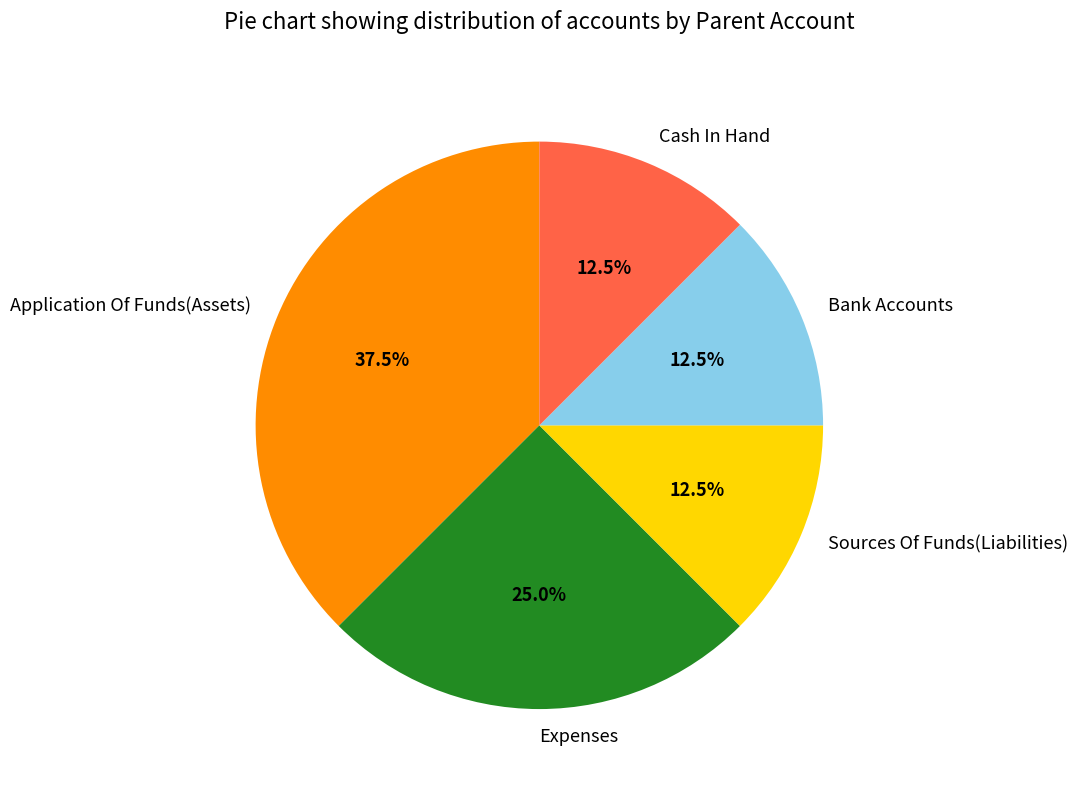

Between Application Of Funds(Assets) and Cash In Hand, which is larger?

Application Of Funds(Assets)